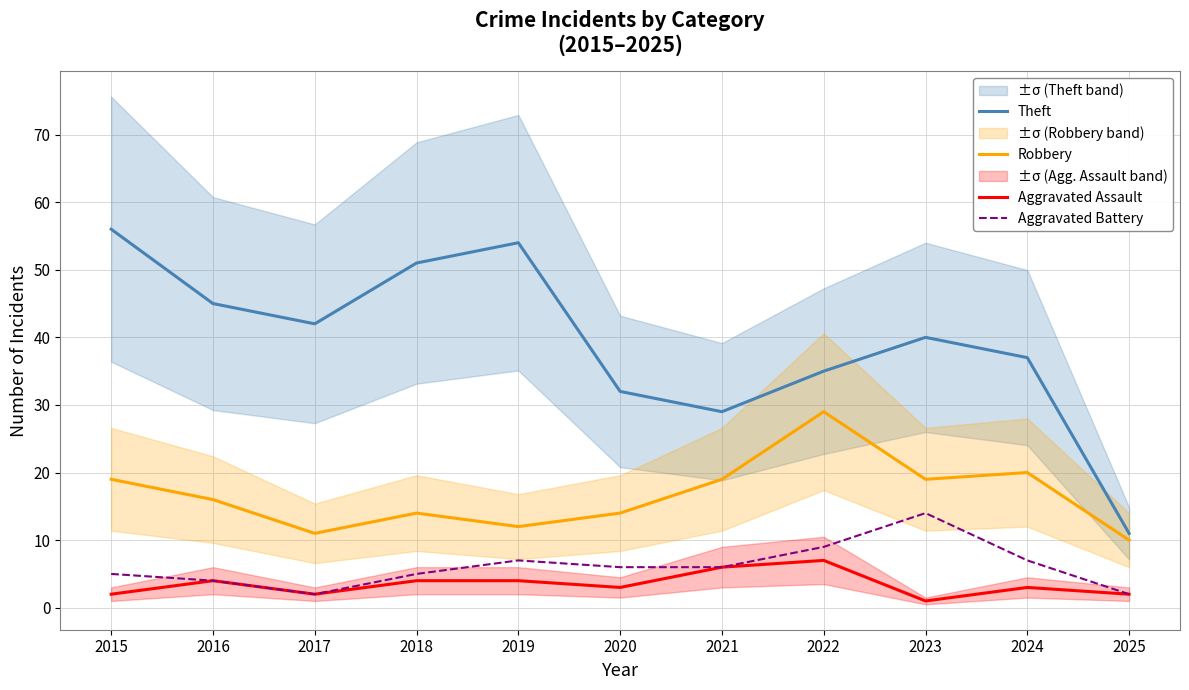

What is the greatest value displayed?

56